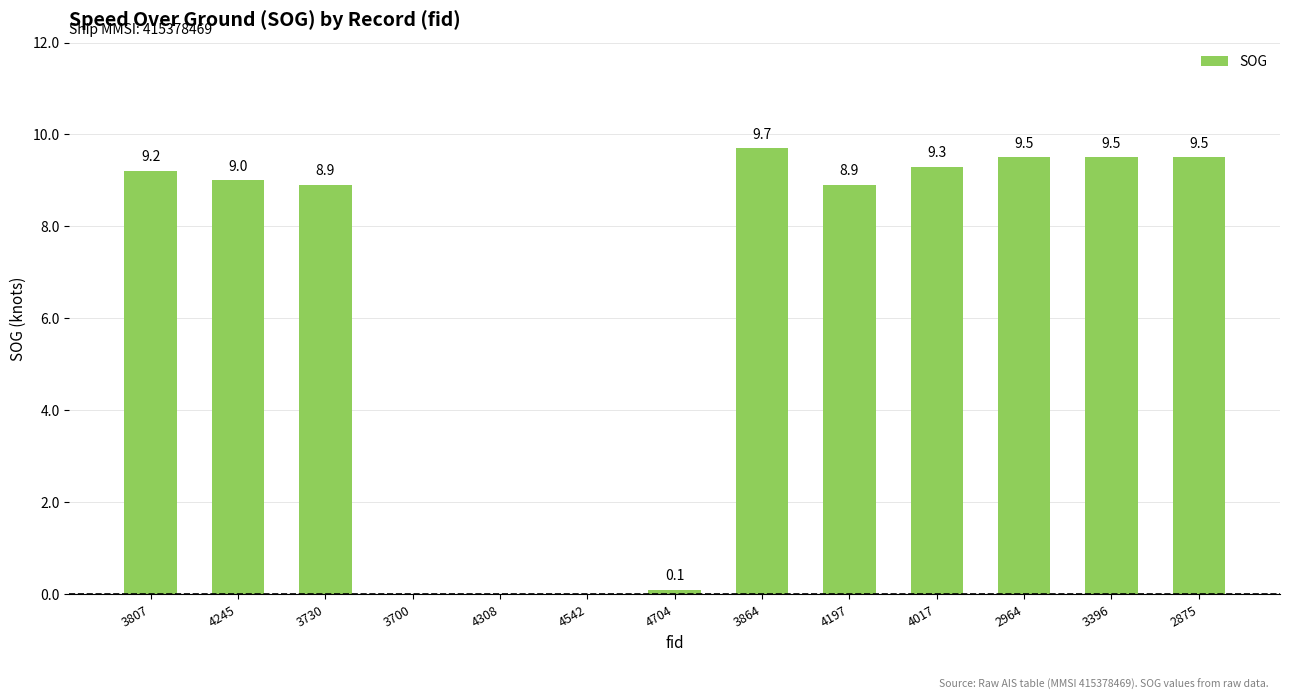

Reading right to left, what are all the values shown in this chart?

2875=9.5	3396=9.5	2964=9.5	4017=9.3	4197=8.9	3864=9.7	4704=0.1	4542=0.0	4308=0.0	3700=0.0	3730=8.9	4245=9.0	3807=9.2